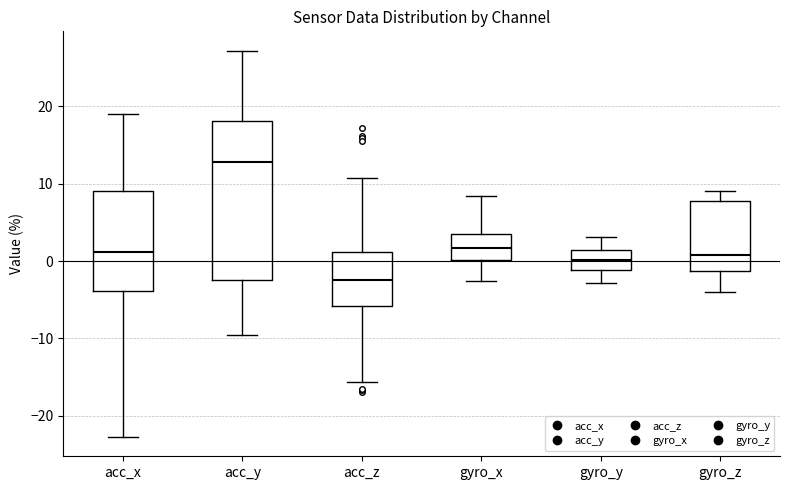

Reading left to right, read every box against the y-axis: the position of its median line, the range the box covers, and the ends of its whiskers. The values are not printed on the chart, so give them approximately, as read against the axis.

acc_x: median 1, box -4 to 9, whiskers -23 to 19
acc_y: median 13, box -2 to 18, whiskers -10 to 27
acc_z: median -2, box -6 to 1, whiskers -16 to 11
gyro_x: median 2, box 0 to 4, whiskers -3 to 8
gyro_y: median 0, box -1 to 1, whiskers -3 to 3
gyro_z: median 1, box -1 to 8, whiskers -4 to 9